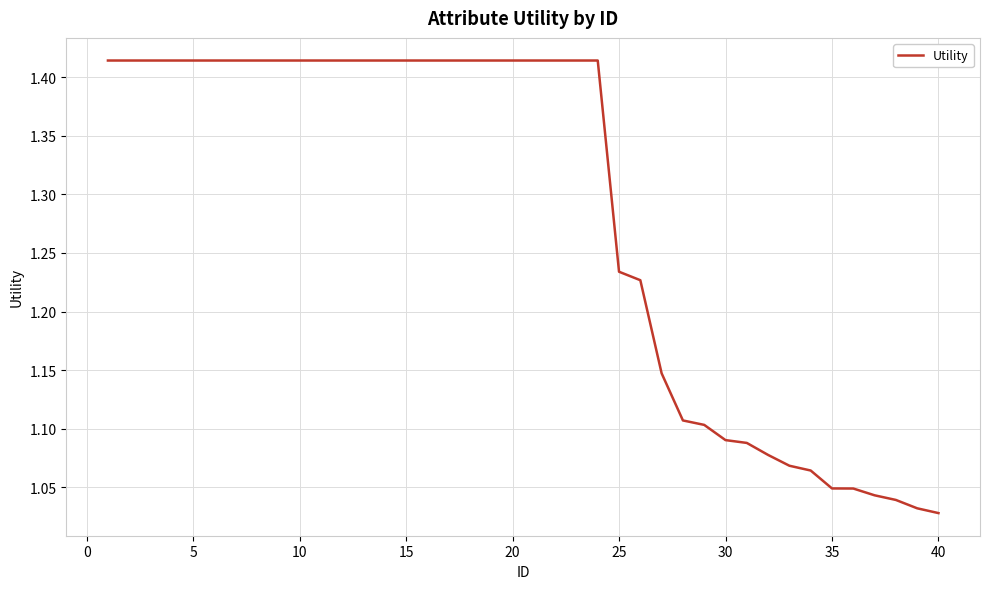

What is the difference between the maximum and minimum values?

0.4